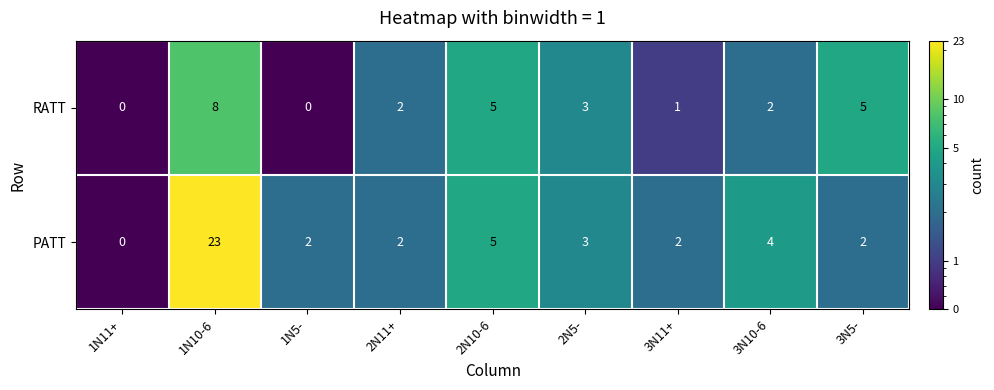

What is the difference between the PATT values at 1N11+ and 1N10-6?

23